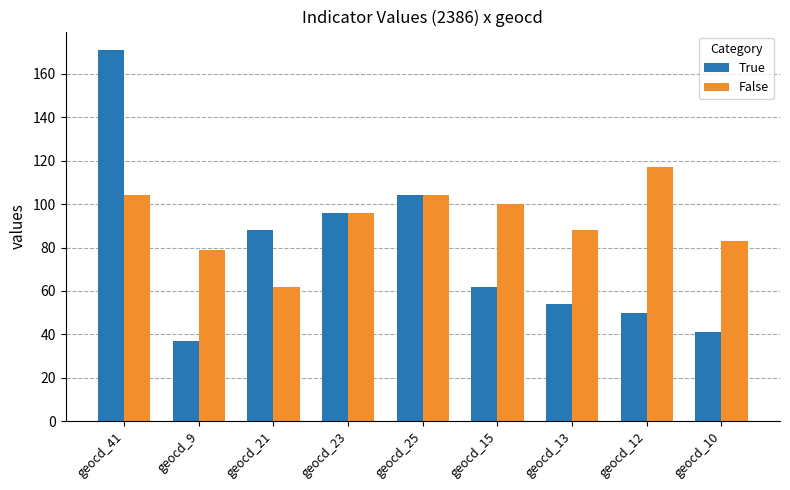

Reading right to left, list all the values displayed in this chart.

True: 41	50	54	62	104	96	88	37	171
False: 83	117	88	100	104	96	62	79	104